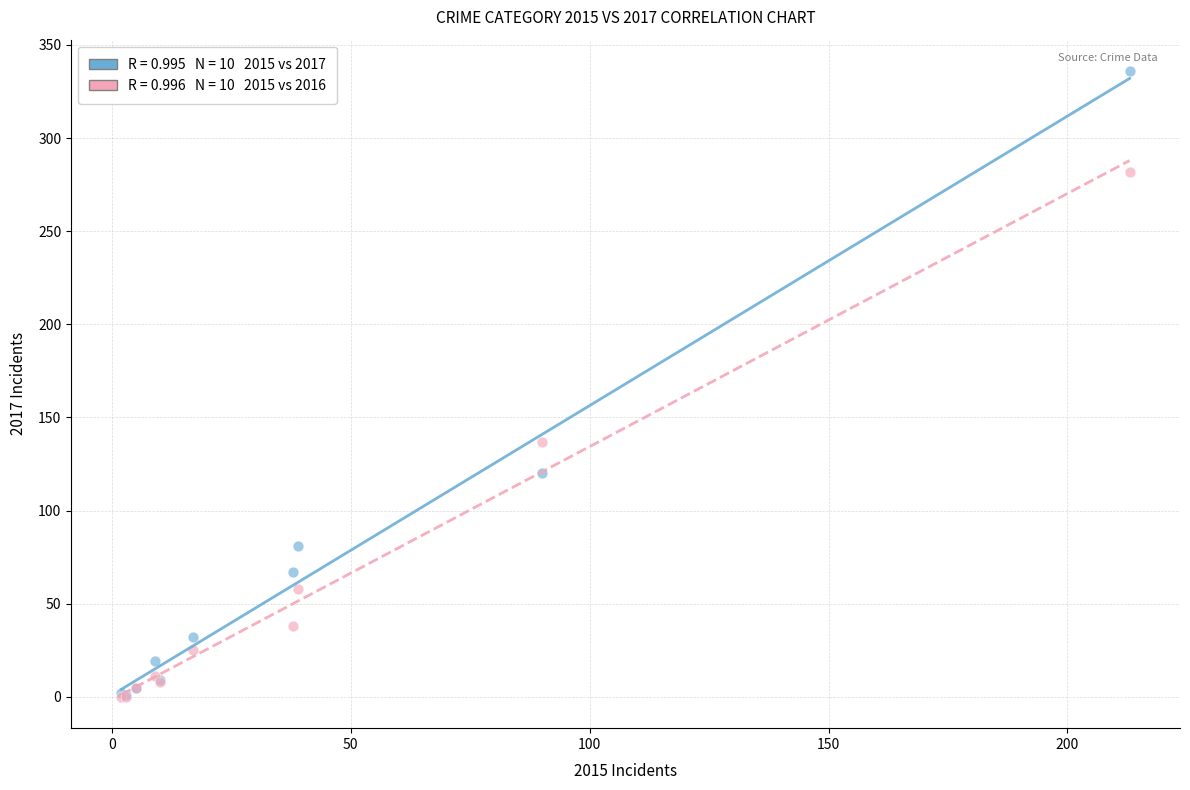

Across all series, what Y value is closest to 168?

137